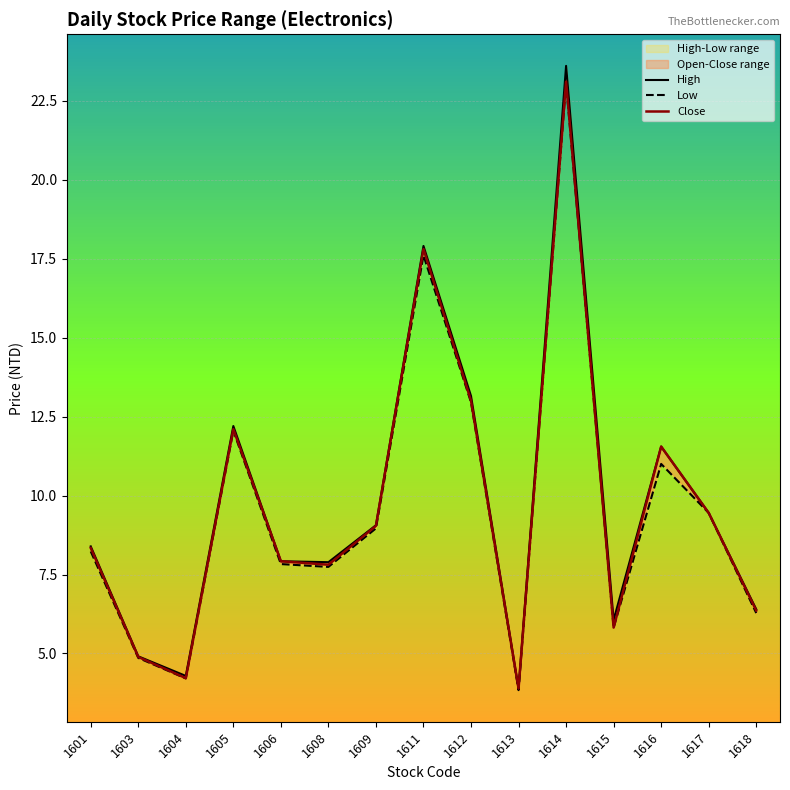

At how many categories does at least one series exceed 16?

2